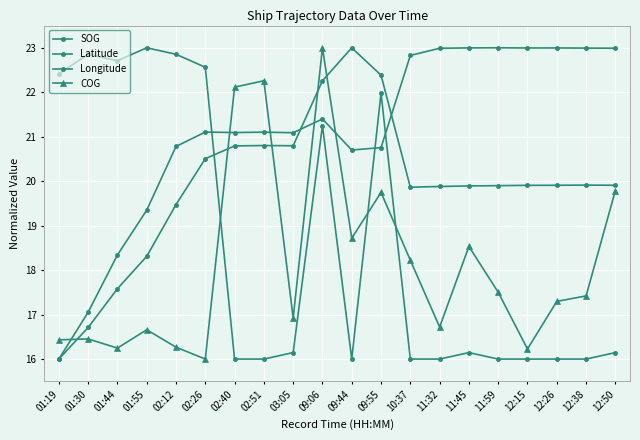

True or false: Latitude has a value of 19.9 at 11:45.

True